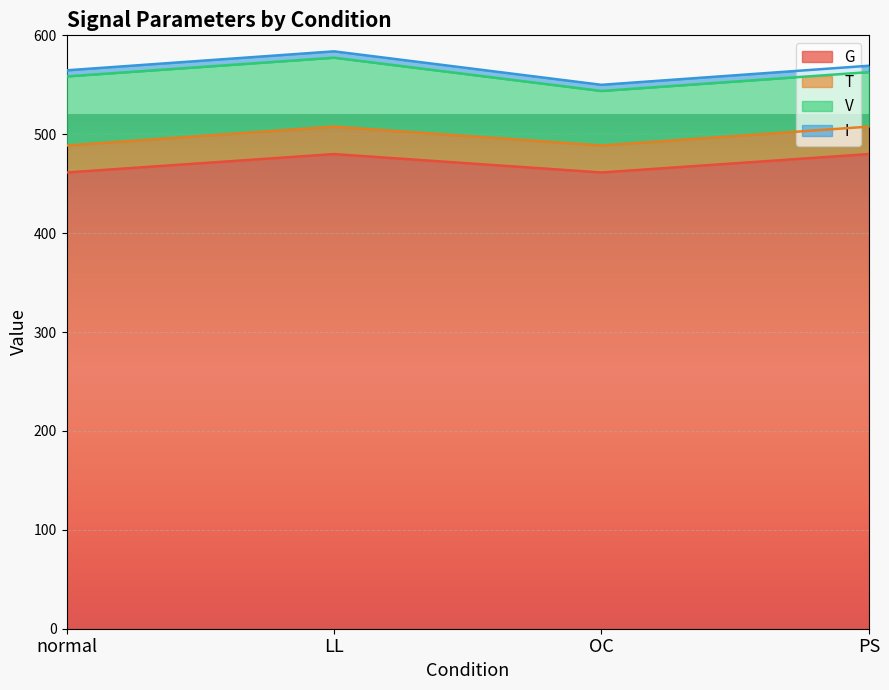

At how many categories does at least one series exceed 484?

4